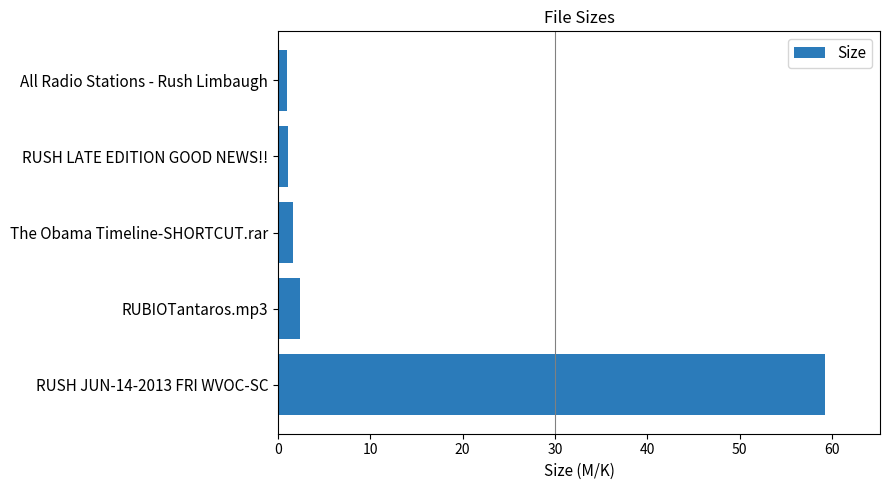

How many data points does each series have?

5